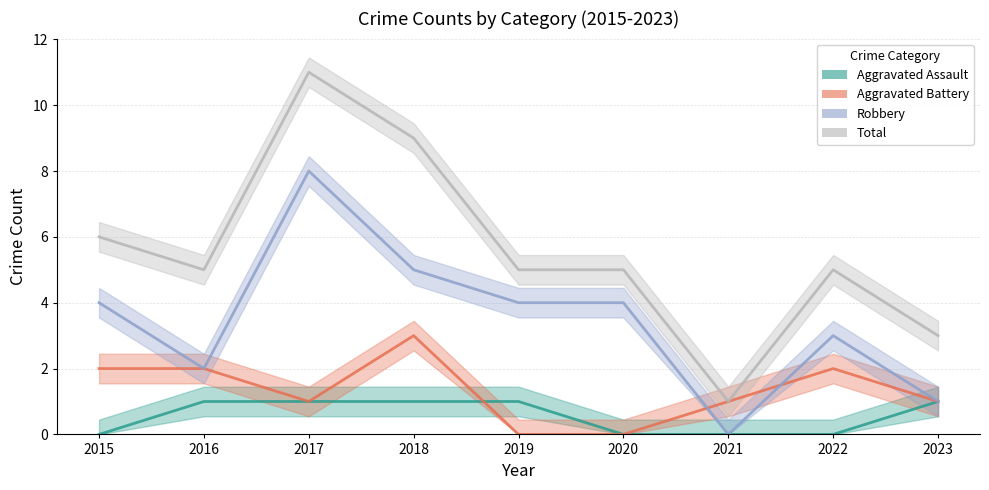

True or false: Robbery has more than 1 interior local peaks.

True